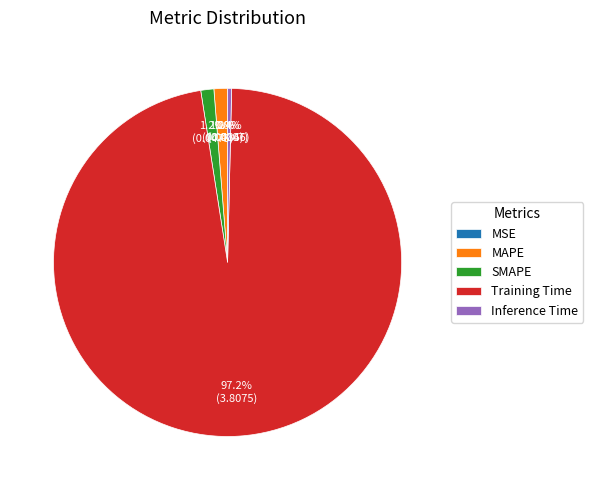

Is Training Time the majority of the pie?

Yes